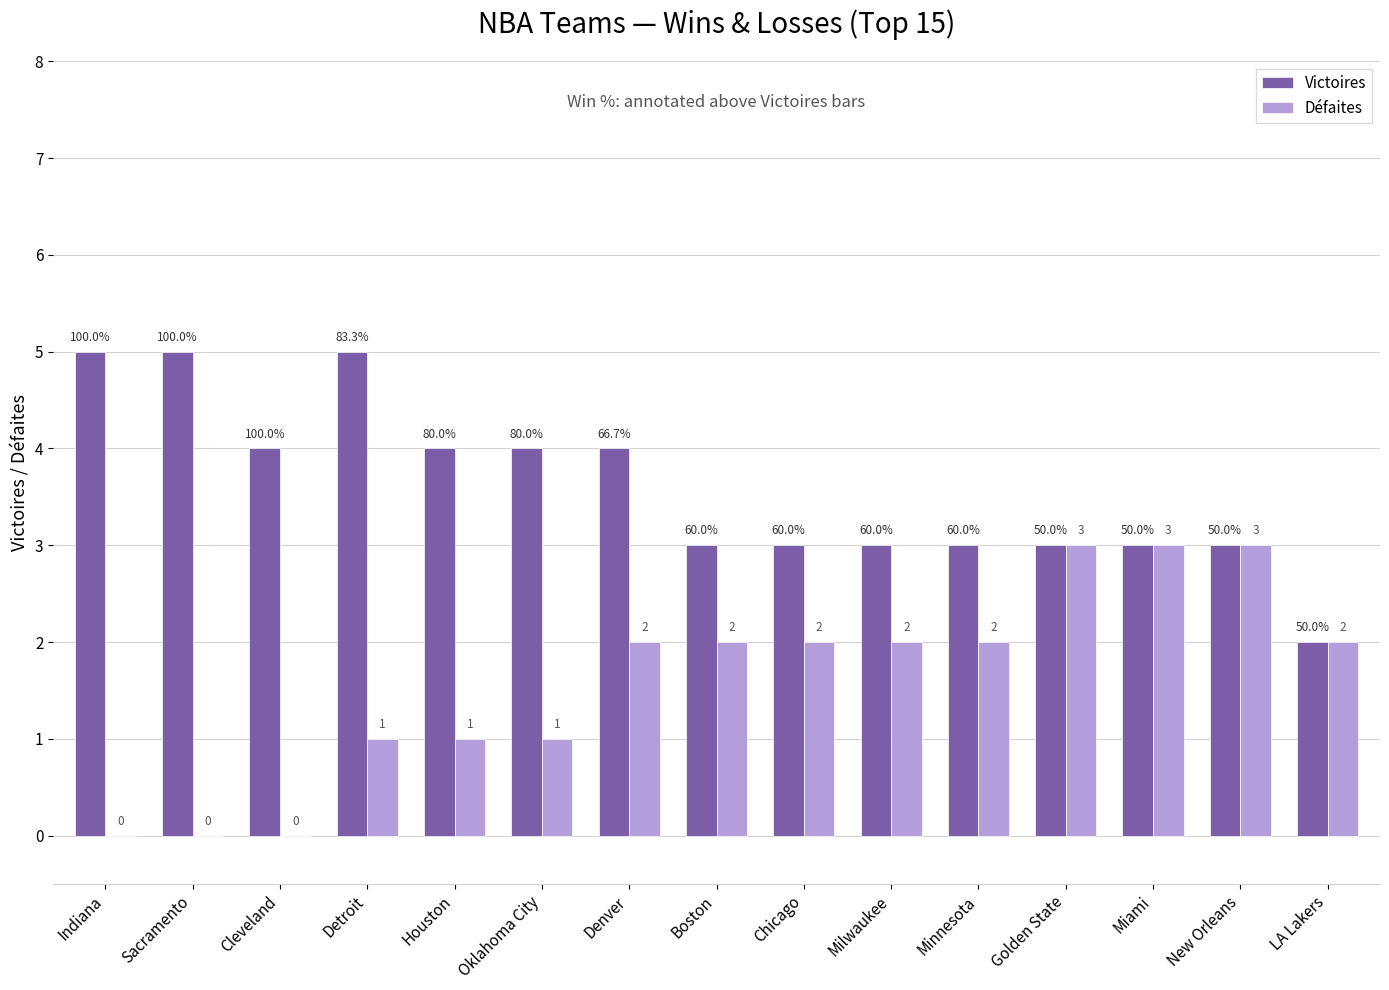

How many Défaites values are between 1 and 2?

9